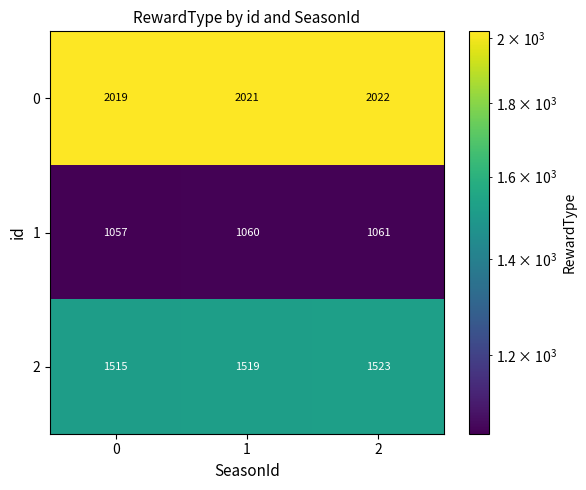

The 2 series shows 1519 at 1. True or false?

True